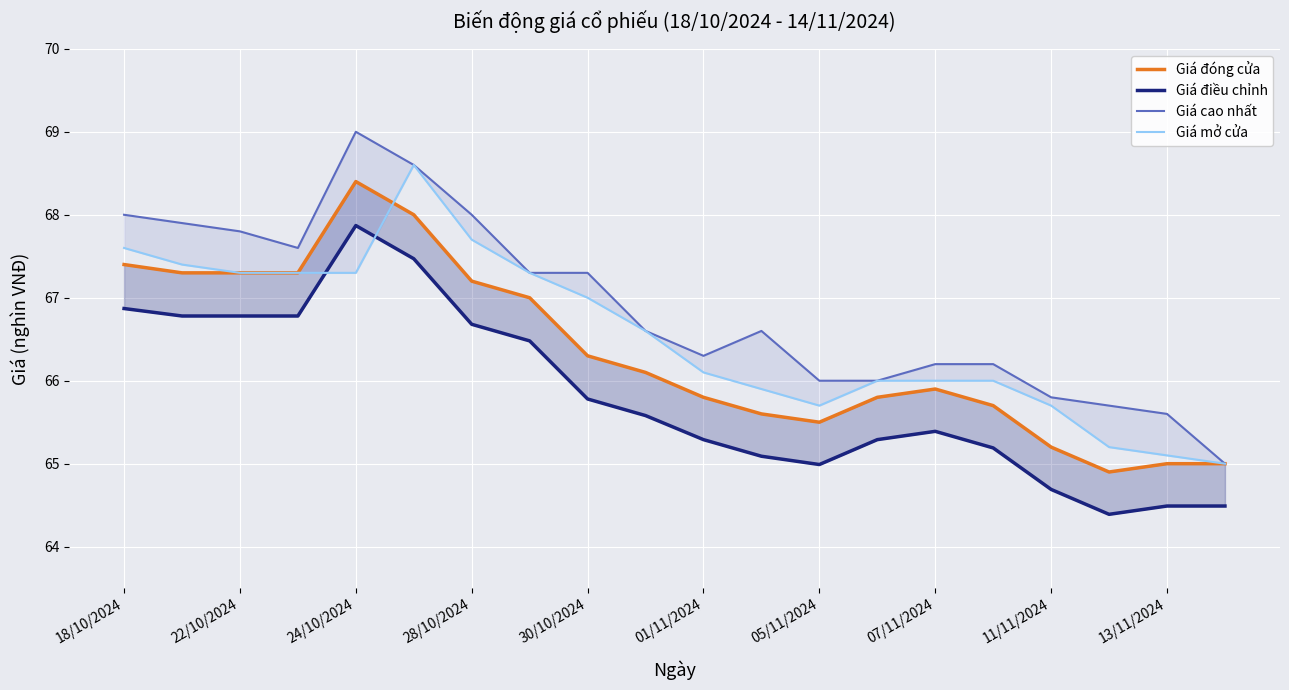

How many lines are shown in the chart?

4